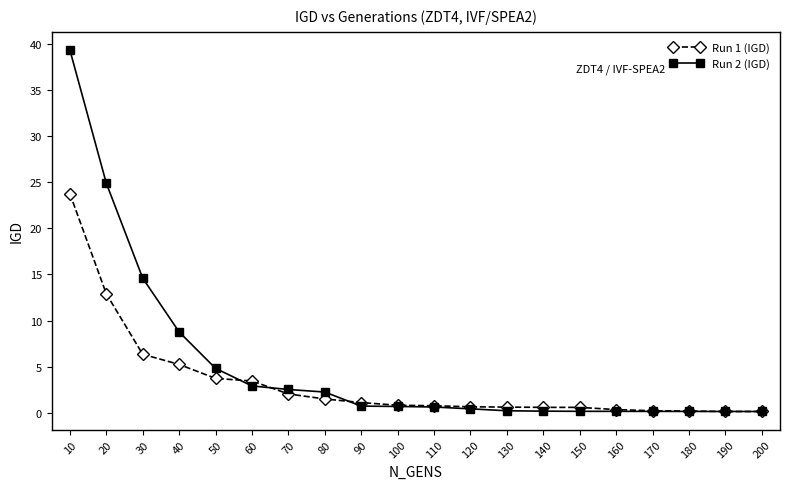

Which category has the highest value in the Run 2 (IGD) series?

10